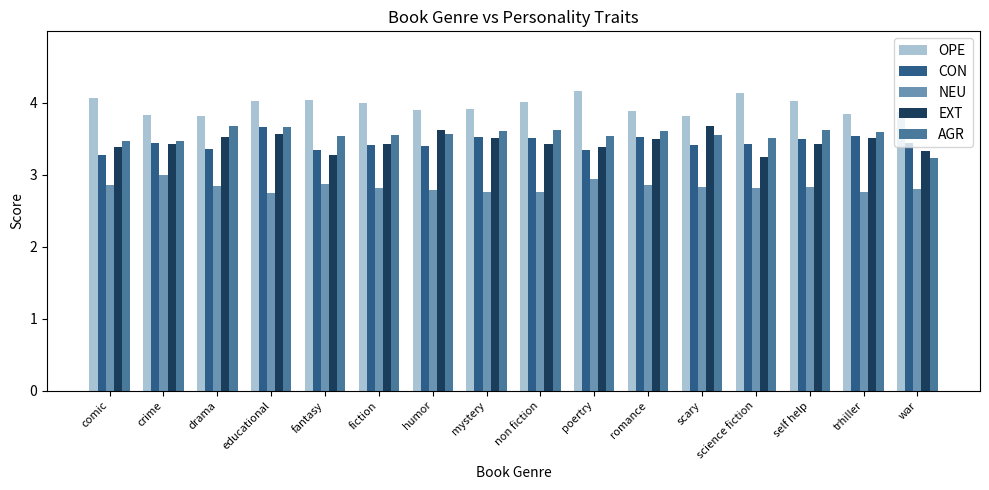

Which series has the largest total across all categories?

OPE